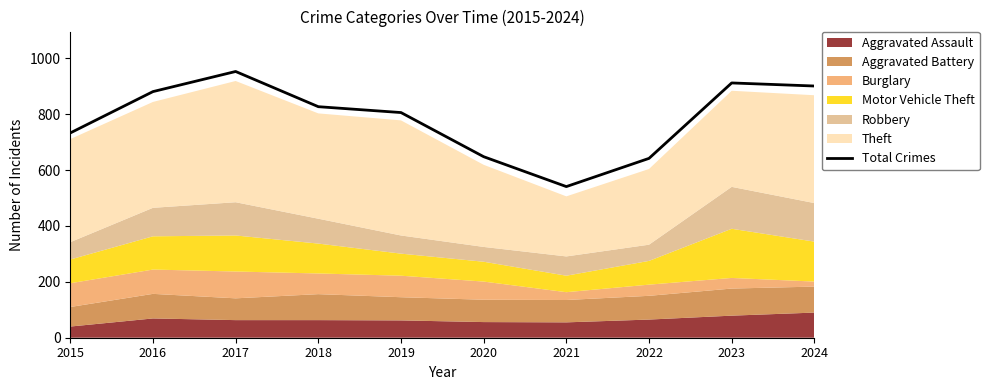

At which label does the data first exceed 827?

2016